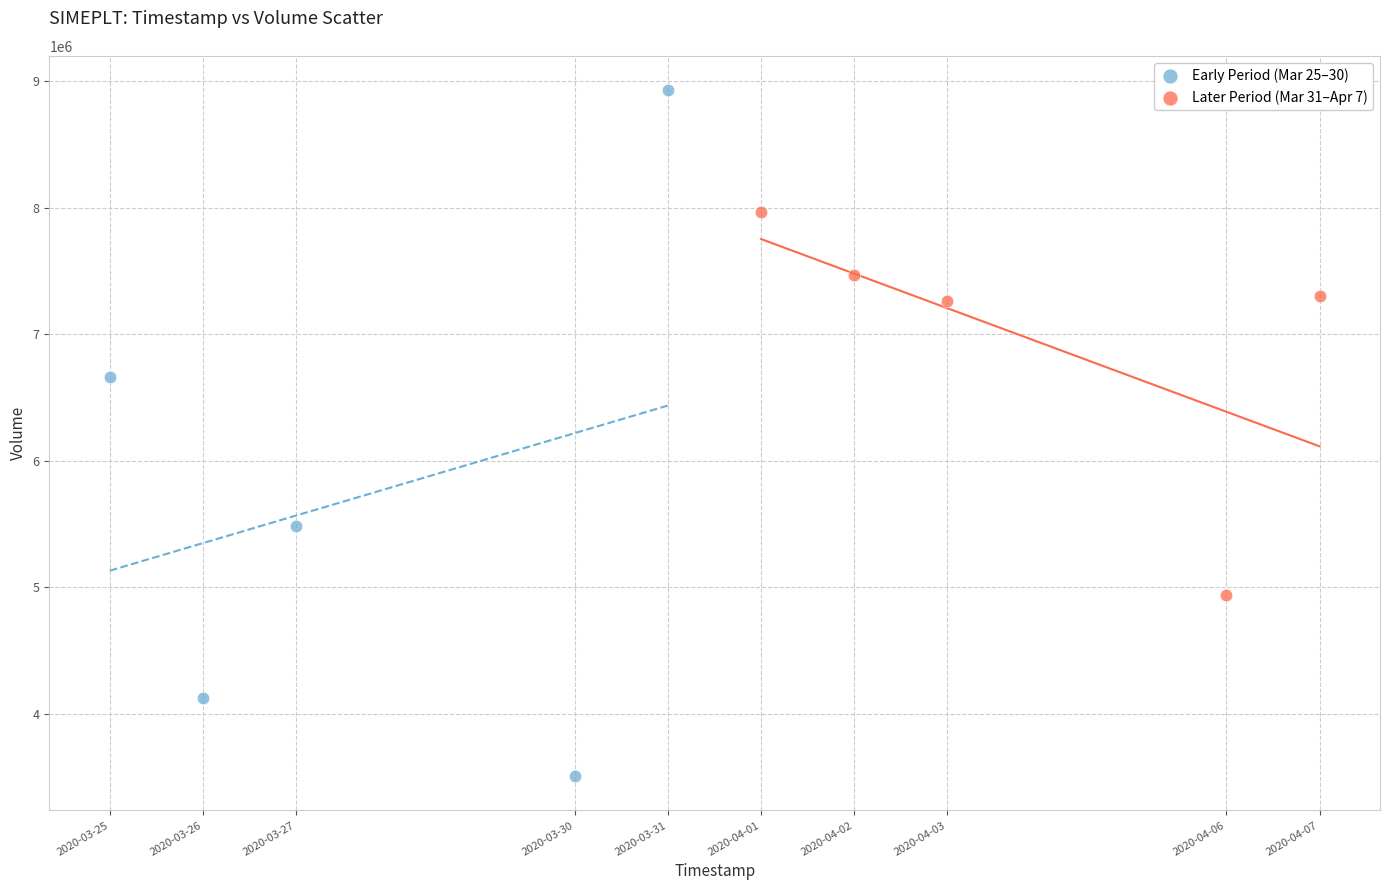

Which series contains the highest Y value?

Early Period (Mar 25–30)